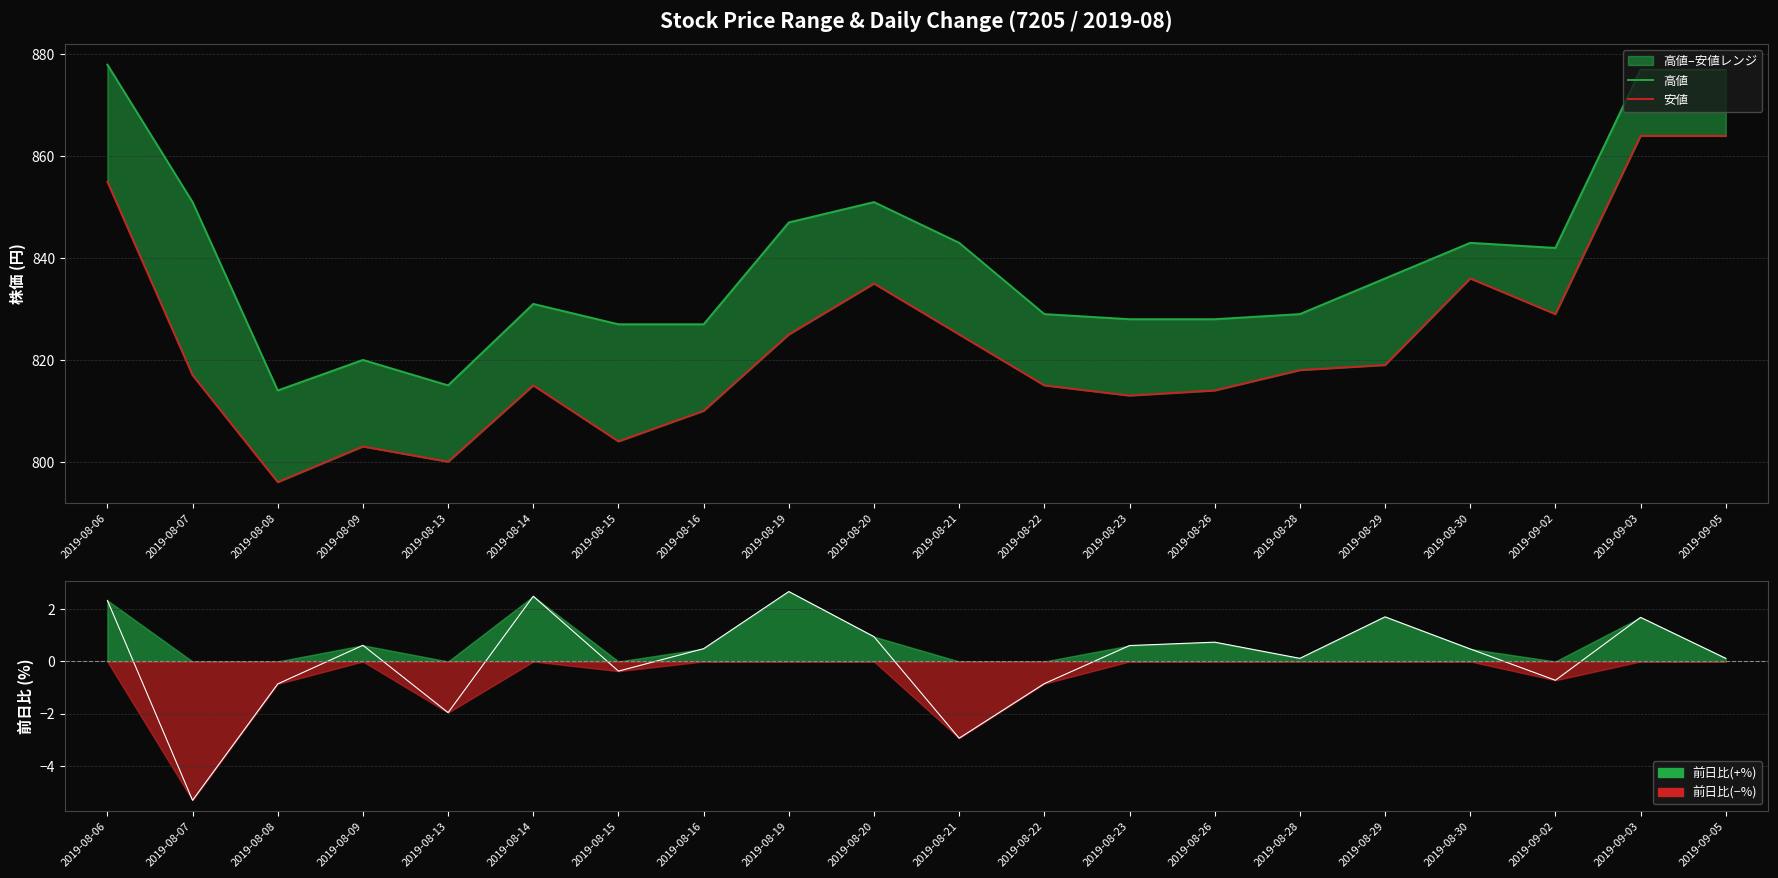

True or false: 高値 and 安値 intersect in this chart.

False